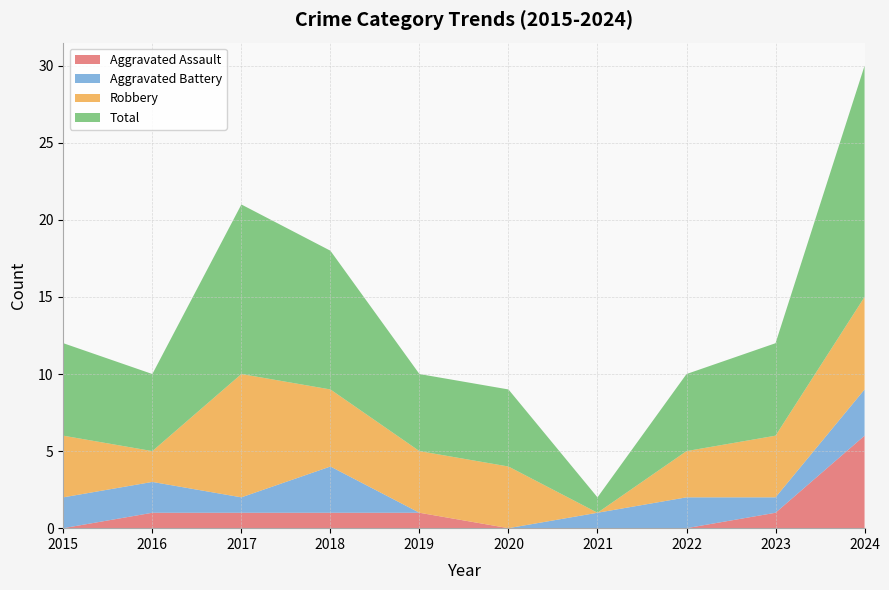

Reading left to right, transcribe all the data shown in this chart.

Aggravated Assault: 2015=0	2016=1	2017=1	2018=1	2019=1	2020=0	2021=0	2022=0	2023=1	2024=6
Aggravated Battery: 2015=2	2016=2	2017=1	2018=3	2019=0	2020=0	2021=1	2022=2	2023=1	2024=3
Robbery: 2015=4	2016=2	2017=8	2018=5	2019=4	2020=4	2021=0	2022=3	2023=4	2024=6
Total: 2015=6	2016=5	2017=11	2018=9	2019=5	2020=5	2021=1	2022=5	2023=6	2024=15